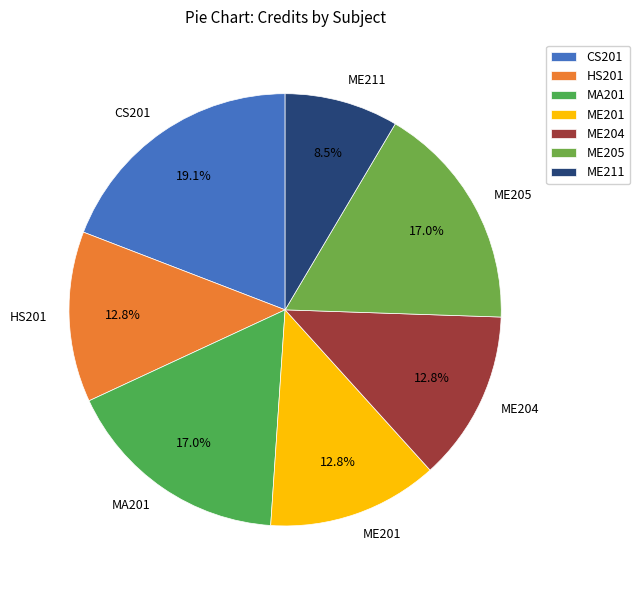

Approximately how many times larger is the value at ME205 compared to ME204?

1.3